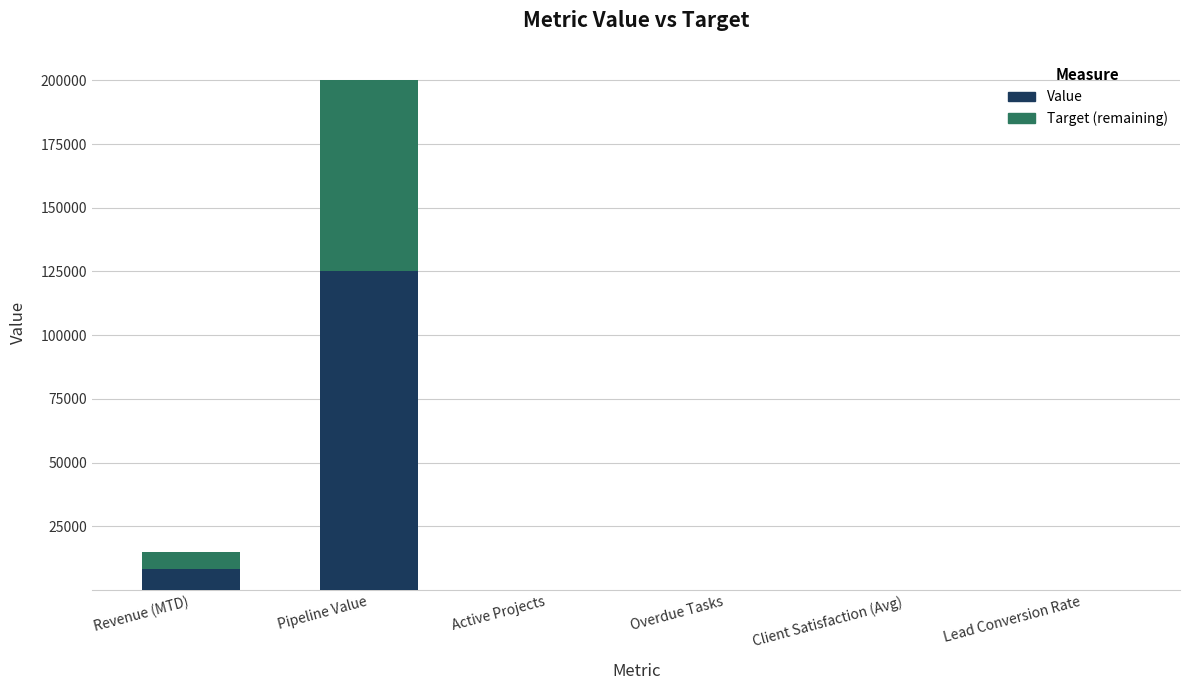

What is the sum of all Value values?

133207.4